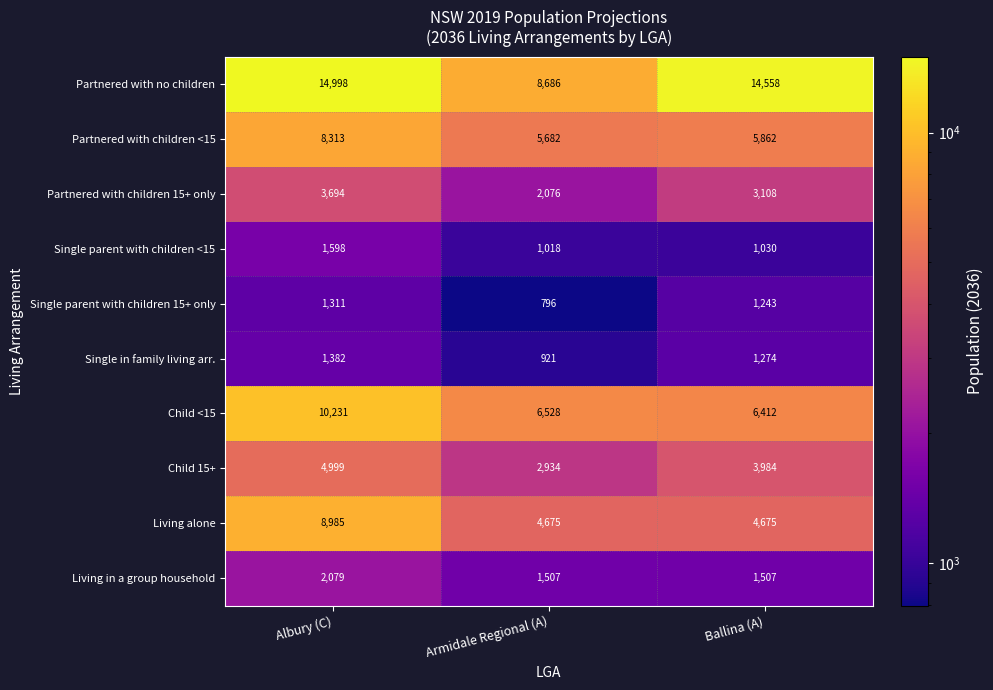

What is the approximate value of Partnered with children 15+ only at Ballina (A)?

3108